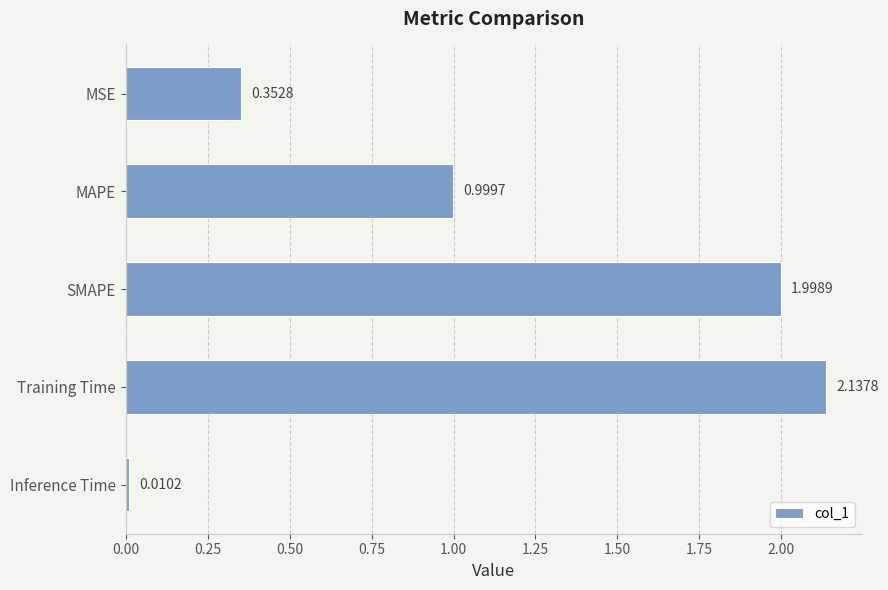

How many bars are there in total?

5